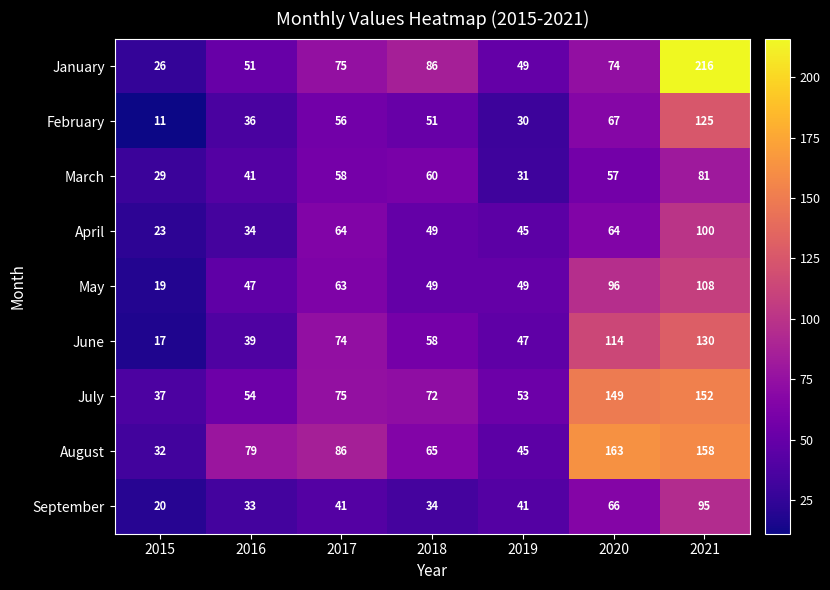

How many data points in June are less than 58?

3